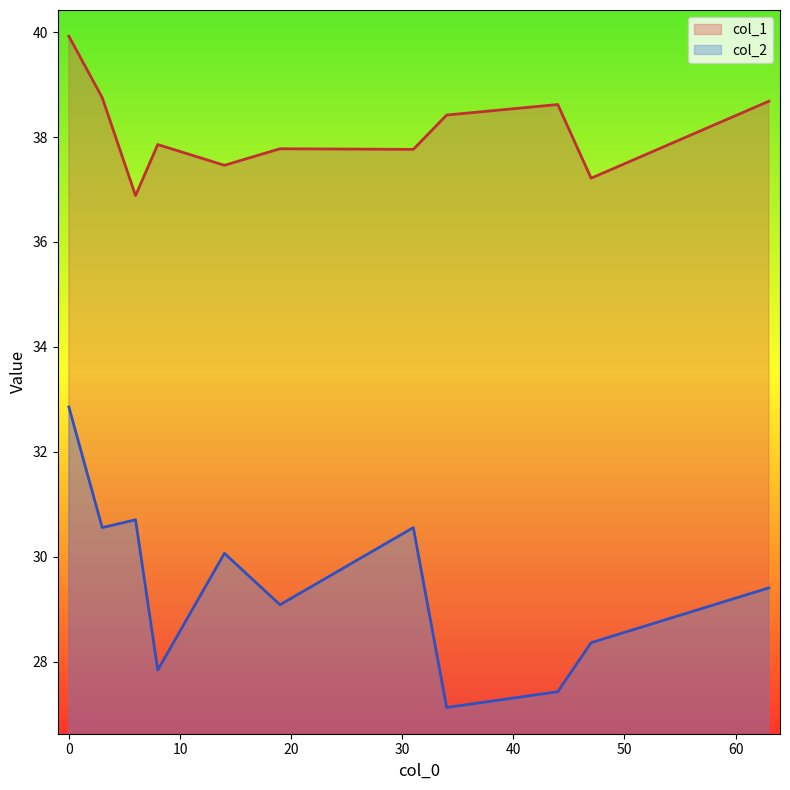

What is the minimum value for col_1?

36.9